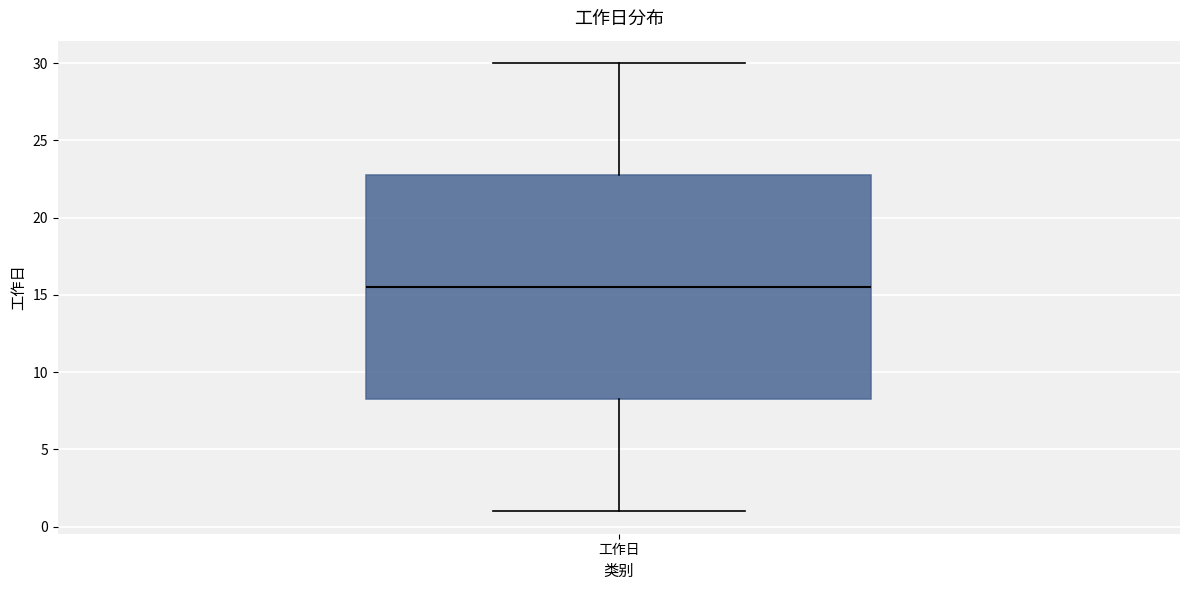

Transcribe this box plot: give where the median line is, the range the box spans, and where the two whiskers end, as read against the y-axis. The values are not printed on the chart, so give them approximately, as read against the axis.

median 15.5, box 8.5 to 23.0, whiskers 1.0 to 30.0